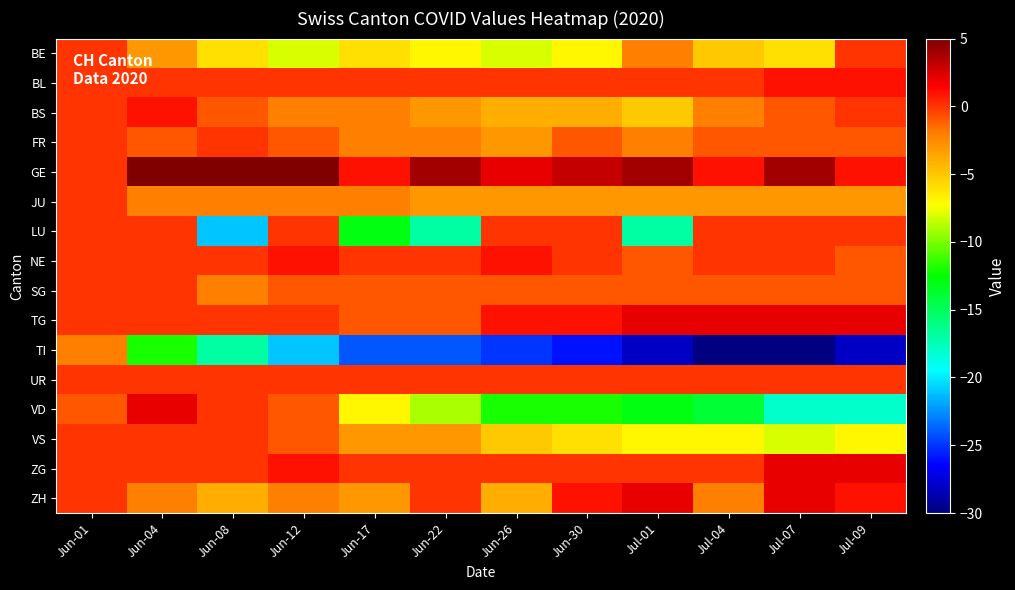

Reading left to right, what are all the values shown in this chart?

BE: Jun-01=0	Jun-04=-3	Jun-08=-6	Jun-12=-8	Jun-17=-6	Jun-22=-7	Jun-26=-8	Jun-30=-7	Jul-01=-2	Jul-04=-5	Jul-07=-6	Jul-09=0
BL: Jun-01=0	Jun-04=0	Jun-08=0	Jun-12=0	Jun-17=0	Jun-22=0	Jun-26=0	Jun-30=0	Jul-01=0	Jul-04=0	Jul-07=1	Jul-09=1
BS: Jun-01=0	Jun-04=1	Jun-08=-1	Jun-12=-2	Jun-17=-2	Jun-22=-3	Jun-26=-4	Jun-30=-4	Jul-01=-5	Jul-04=-2	Jul-07=-1	Jul-09=0
FR: Jun-01=0	Jun-04=-1	Jun-08=0	Jun-12=-1	Jun-17=-2	Jun-22=-2	Jun-26=-3	Jun-30=-1	Jul-01=-2	Jul-04=-1	Jul-07=-1	Jul-09=-1
GE: Jun-01=0	Jun-04=5	Jun-08=5	Jun-12=5	Jun-17=1	Jun-22=4	Jun-26=2	Jun-30=3	Jul-01=4	Jul-04=1	Jul-07=4	Jul-09=1
JU: Jun-01=0	Jun-04=-2	Jun-08=-2	Jun-12=-2	Jun-17=-2	Jun-22=-3	Jun-26=-3	Jun-30=-3	Jul-01=-3	Jul-04=-3	Jul-07=-3	Jul-09=-3
LU: Jun-01=0	Jun-04=0	Jun-08=-21	Jun-12=0	Jun-17=-13	Jun-22=-17	Jun-26=0	Jun-30=0	Jul-01=-17	Jul-04=0	Jul-07=0	Jul-09=0
NE: Jun-01=0	Jun-04=0	Jun-08=0	Jun-12=1	Jun-17=0	Jun-22=0	Jun-26=1	Jun-30=0	Jul-01=-1	Jul-04=0	Jul-07=0	Jul-09=-1
SG: Jun-01=0	Jun-04=0	Jun-08=-2	Jun-12=-1	Jun-17=-1	Jun-22=-1	Jun-26=-1	Jun-30=-1	Jul-01=-1	Jul-04=-1	Jul-07=-1	Jul-09=-1
TG: Jun-01=0	Jun-04=0	Jun-08=0	Jun-12=0	Jun-17=-1	Jun-22=-1	Jun-26=1	Jun-30=1	Jul-01=2	Jul-04=2	Jul-07=2	Jul-09=2
TI: Jun-01=-2	Jun-04=-12	Jun-08=-17	Jun-12=-21	Jun-17=-24	Jun-22=-24	Jun-26=-25	Jun-30=-26	Jul-01=-28	Jul-04=-30	Jul-07=-30	Jul-09=-28
UR: Jun-01=0	Jun-04=0	Jun-08=0	Jun-12=0	Jun-17=0	Jun-22=0	Jun-26=0	Jun-30=0	Jul-01=0	Jul-04=0	Jul-07=0	Jul-09=0
VD: Jun-01=-1	Jun-04=2	Jun-08=0	Jun-12=-1	Jun-17=-7	Jun-22=-9	Jun-26=-12	Jun-30=-12	Jul-01=-13	Jul-04=-14	Jul-07=-18	Jul-09=-18
VS: Jun-01=0	Jun-04=0	Jun-08=0	Jun-12=-1	Jun-17=-3	Jun-22=-3	Jun-26=-5	Jun-30=-6	Jul-01=-7	Jul-04=-7	Jul-07=-8	Jul-09=-7
ZG: Jun-01=0	Jun-04=0	Jun-08=0	Jun-12=1	Jun-17=0	Jun-22=0	Jun-26=0	Jun-30=0	Jul-01=0	Jul-04=0	Jul-07=2	Jul-09=2
ZH: Jun-01=0	Jun-04=-2	Jun-08=-4	Jun-12=-2	Jun-17=-3	Jun-22=0	Jun-26=-4	Jun-30=1	Jul-01=2	Jul-04=-2	Jul-07=2	Jul-09=1